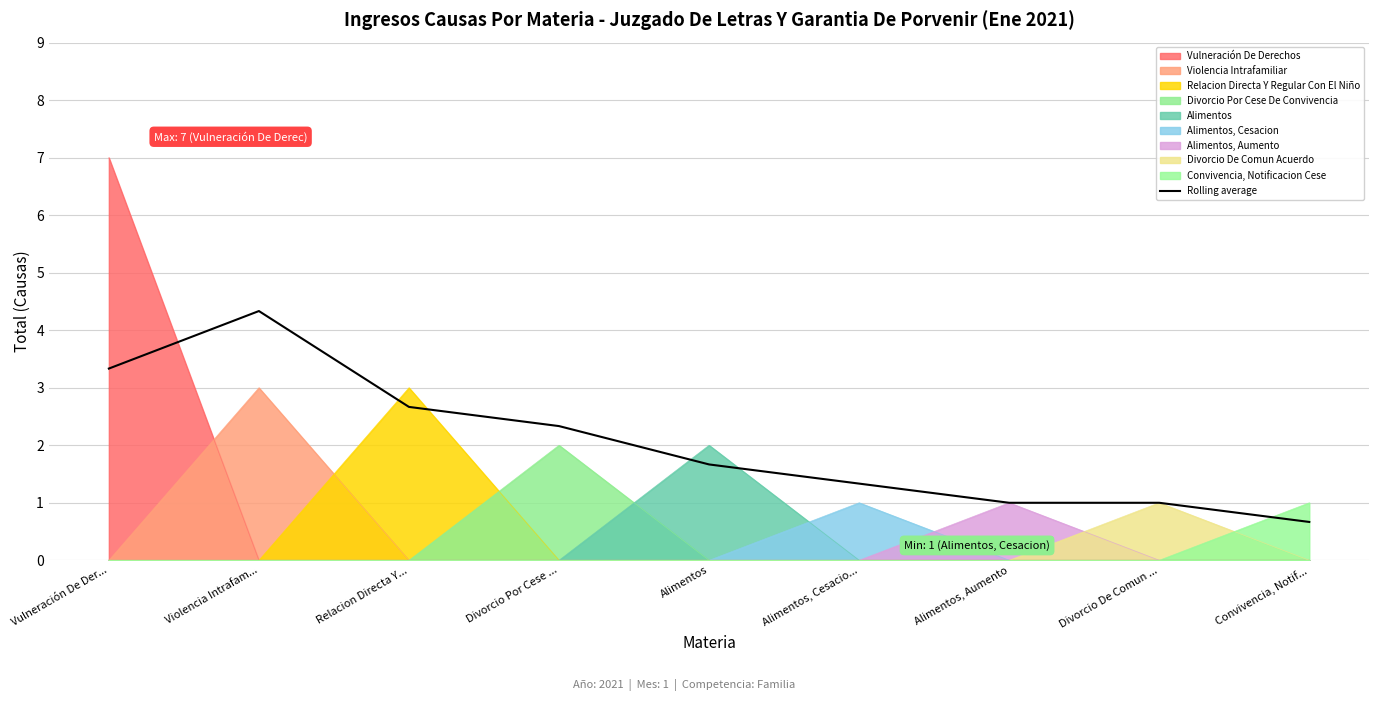

The value at Alimentos is 2.3. True or false?

False